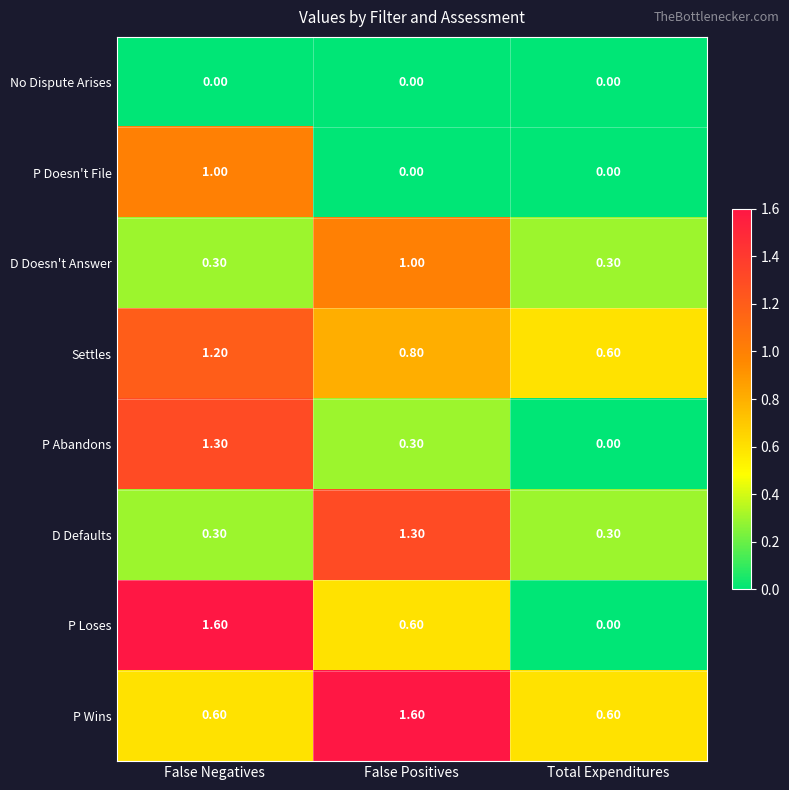

Which series has the largest total across all categories?

P Wins